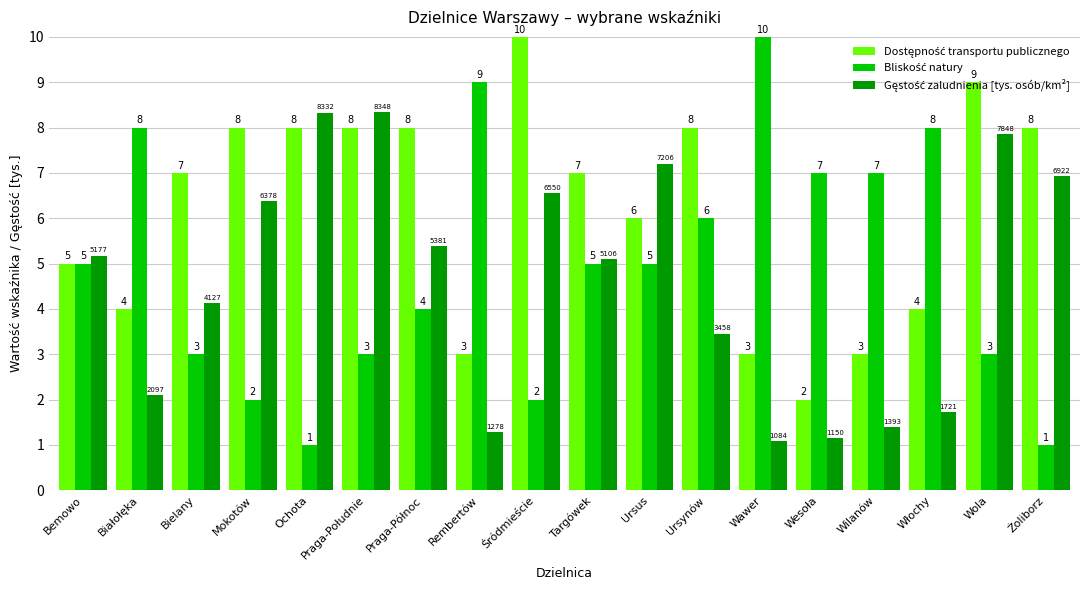

At how many categories does at least one series exceed 6?

17